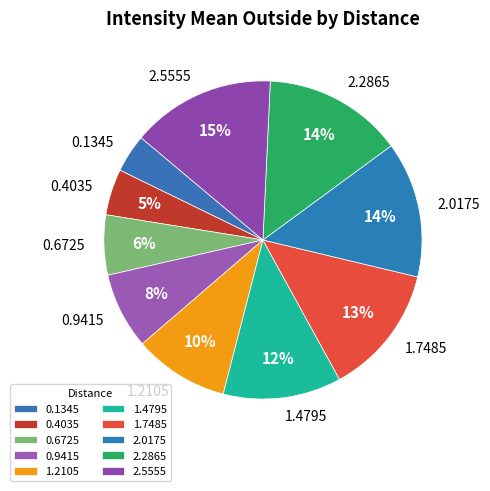

Does 0.1345 represent more than half of the total?

No